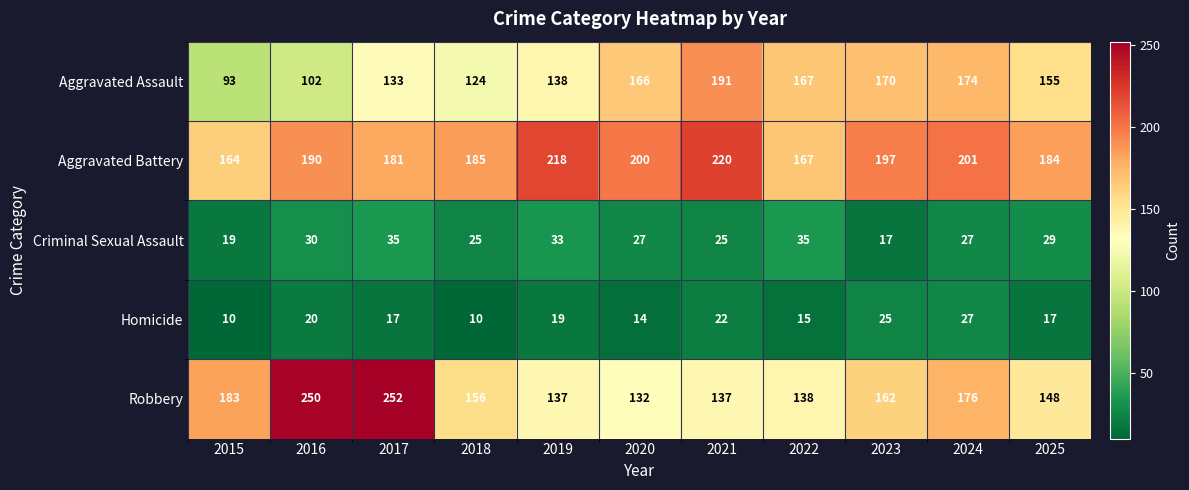

What is the greatest value displayed?

252